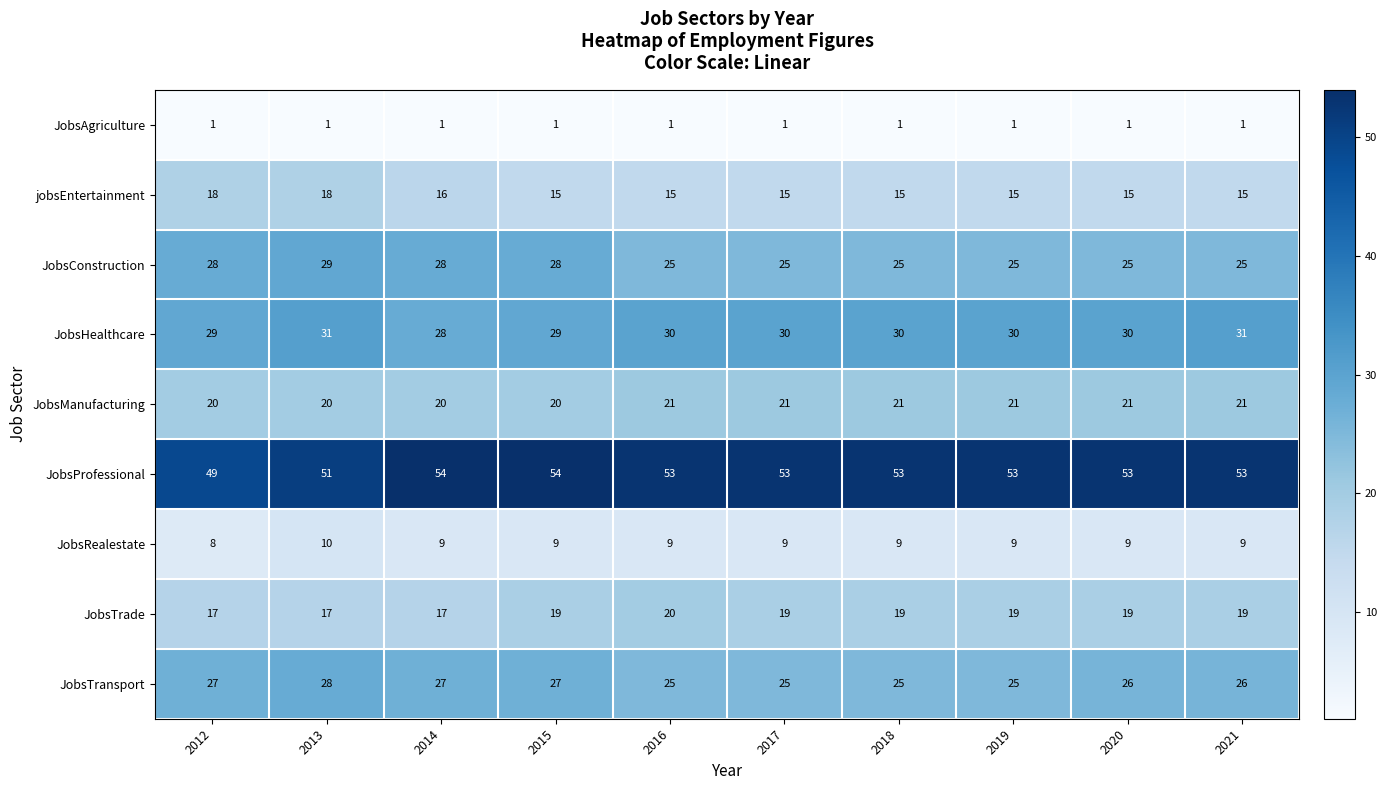

Is it true that JobsHealthcare equals 31 at 2021?

True